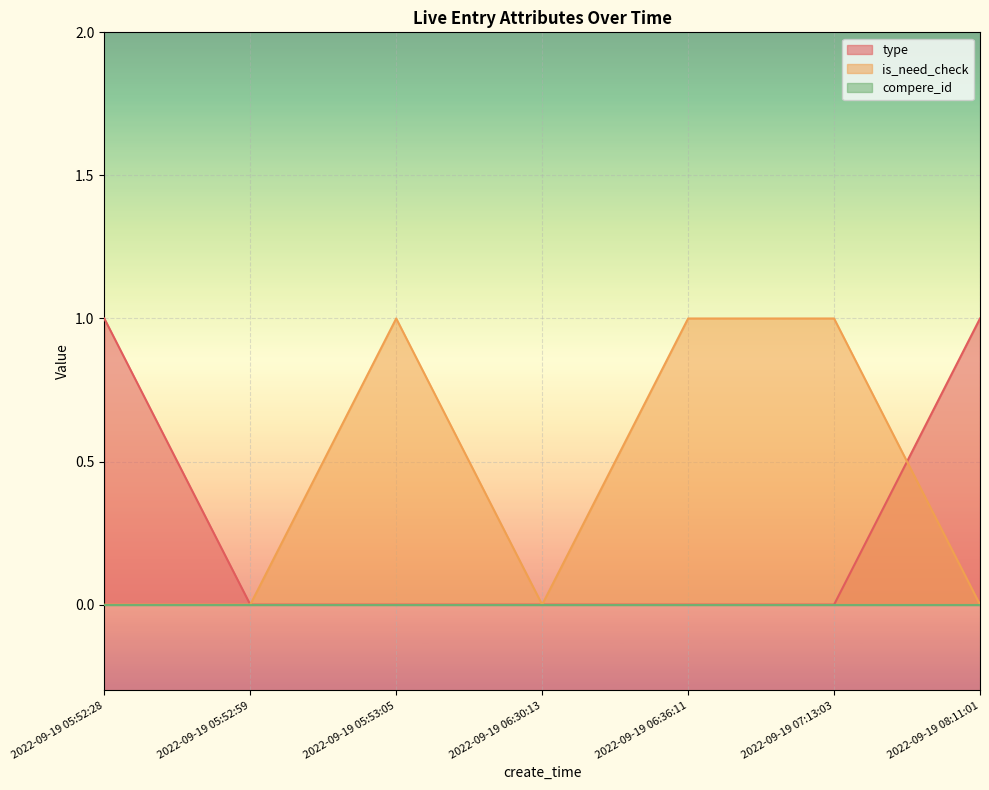

True or false: type has a value of 2 at 2022-09-19 08:11:01.

False